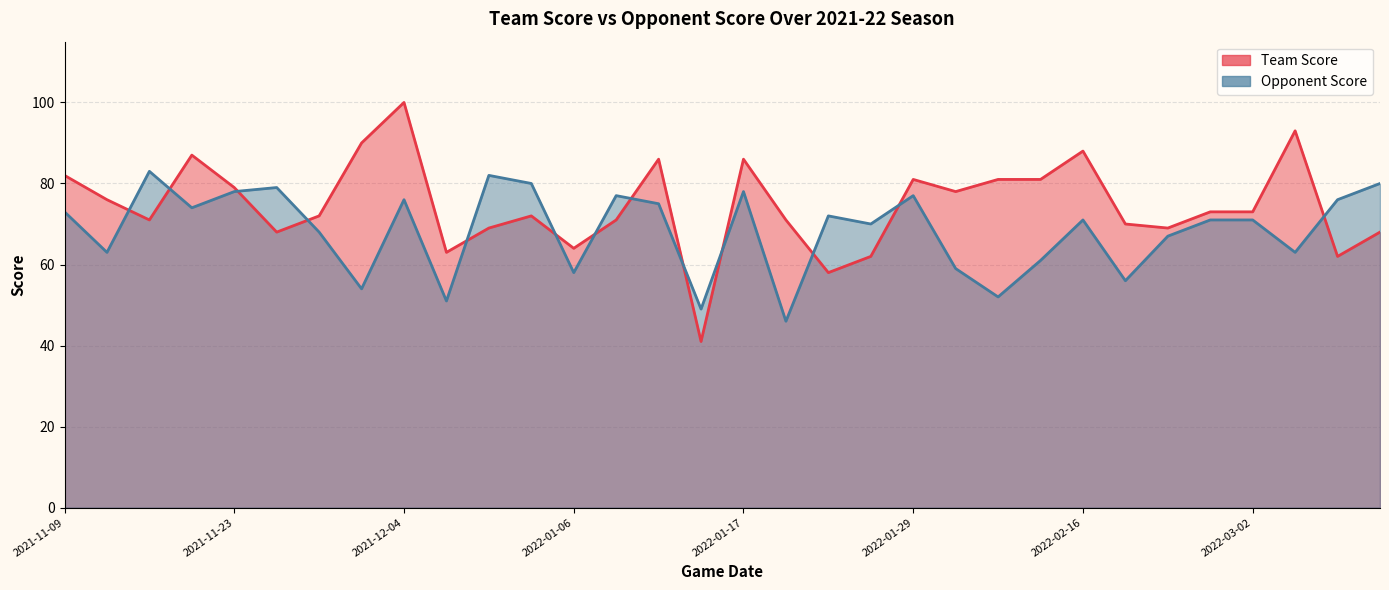

True or false: Team Score has a value of 33 at 2022-01-26.

False